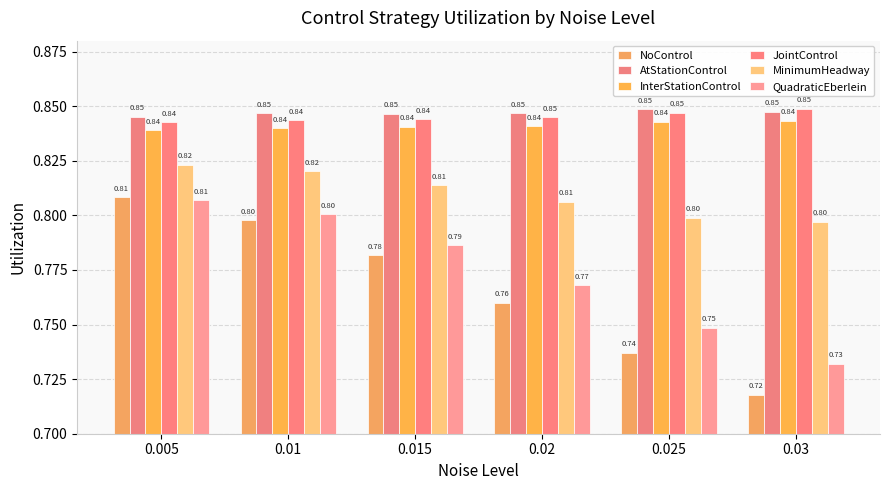

Which has a higher value, 0.02 or 0.01?

0.01